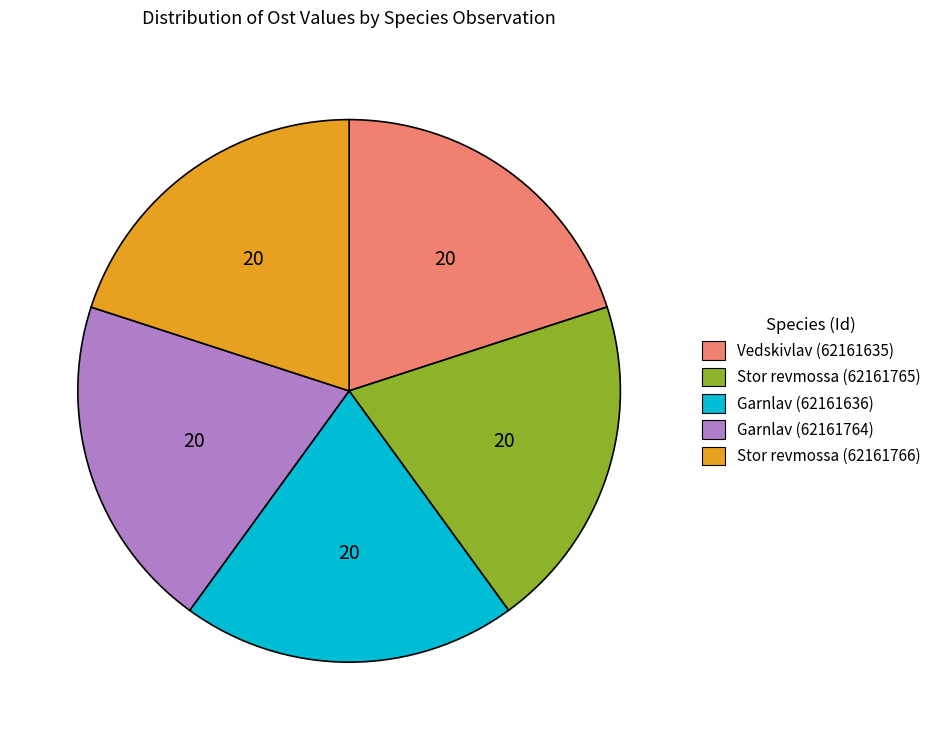

The Garnlav (62161636) slice represents 8% of the pie. True or false?

False